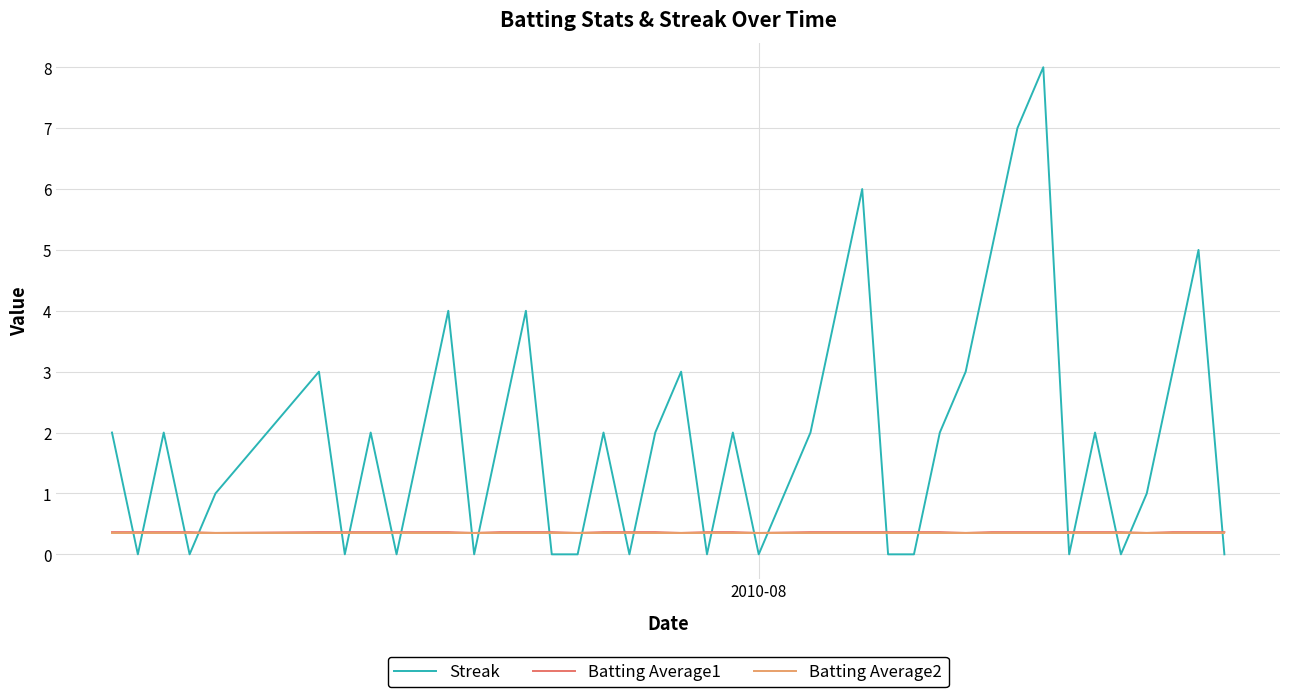

Which series has the largest total across all categories?

Streak